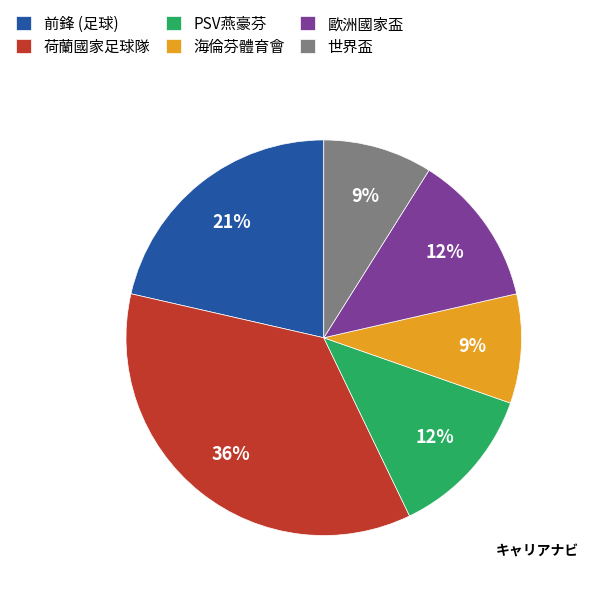

To the nearest percent, what percentage of the pie is 海倫芬體育會?

9%